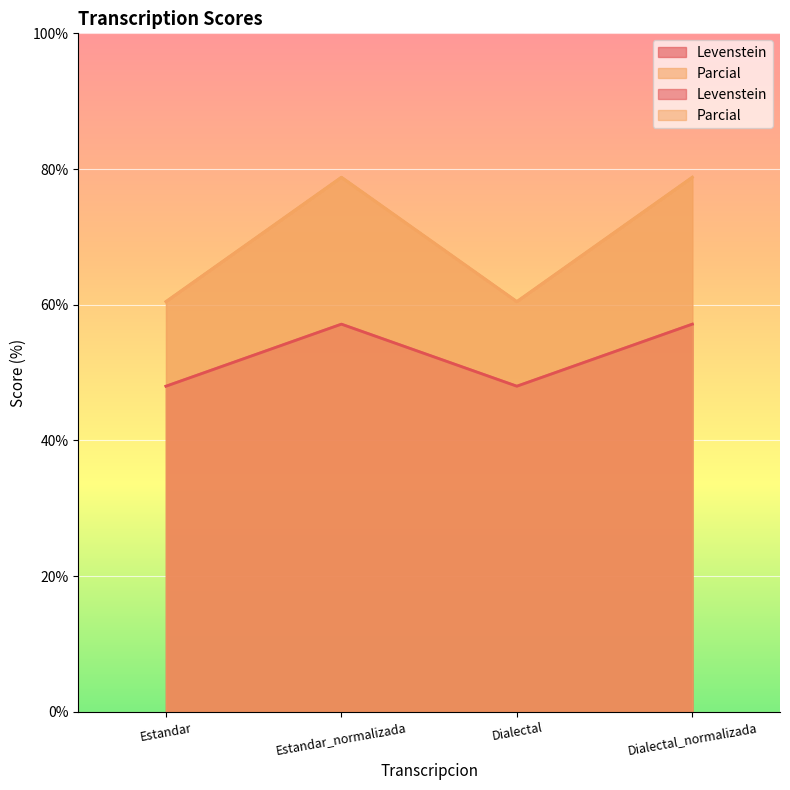

What are all the series names shown in the legend?

Levenstein, Parcial